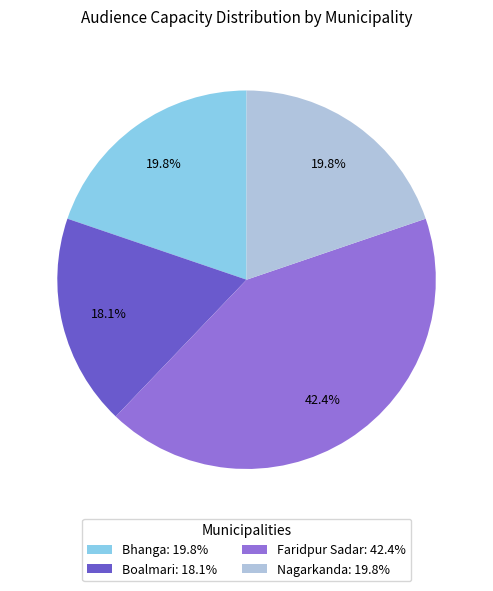

What is the ratio of the value at Faridpur Sadar: 42.4% to the value at Nagarkanda: 19.8%?

2.1